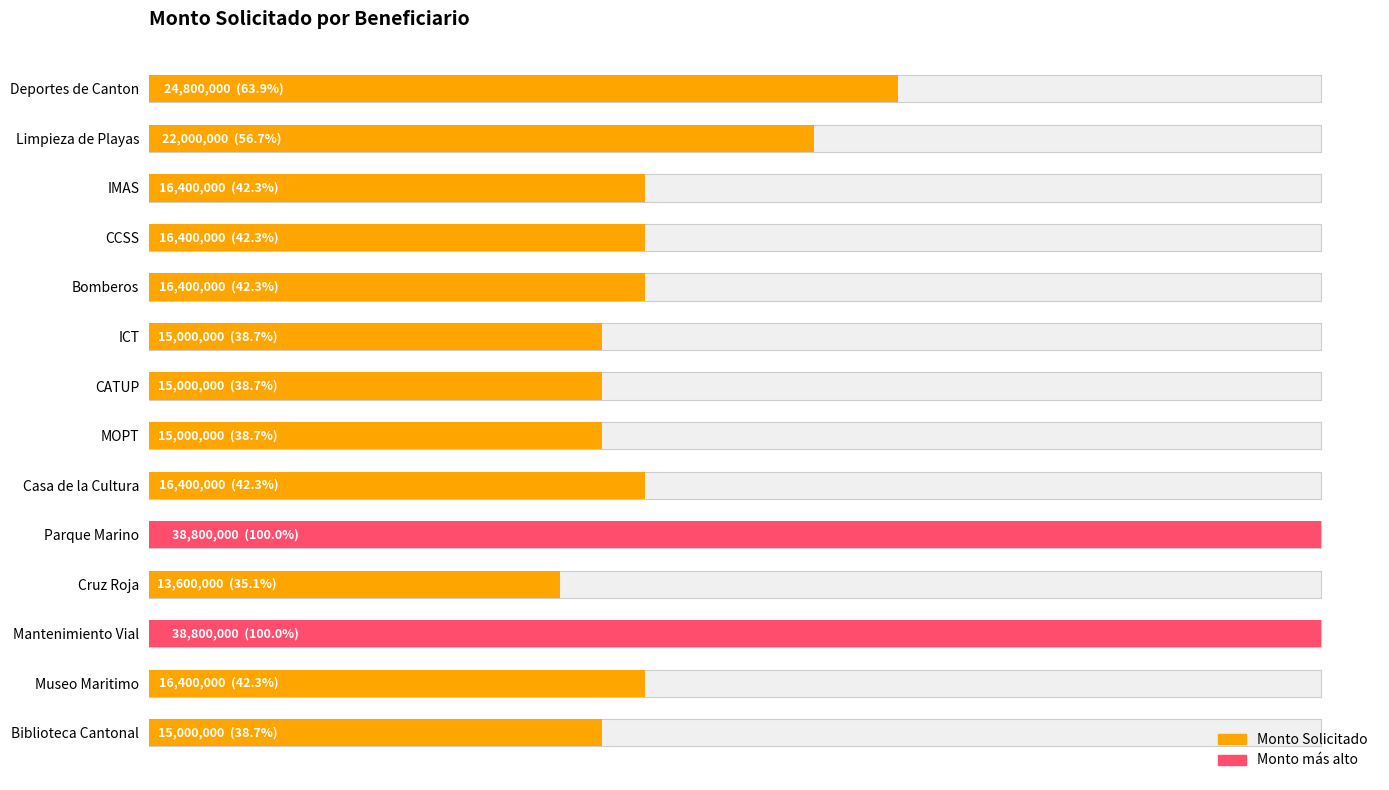

Approximately how many times larger is the value at Deportes de Canton compared to Mantenimiento Vial?

0.6